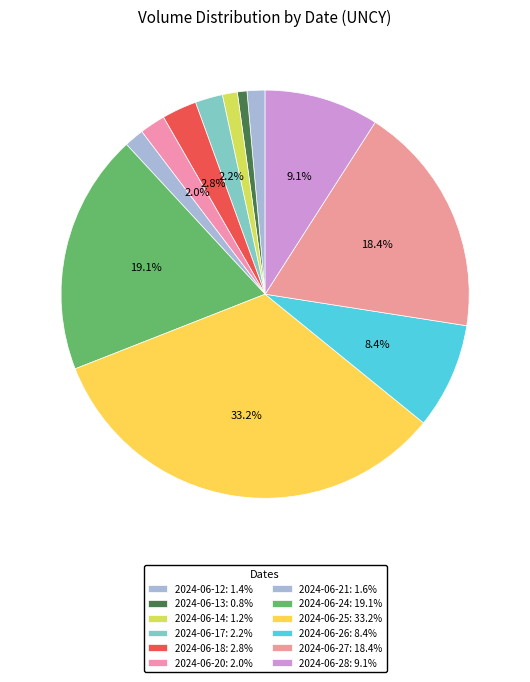

How many segments does this pie chart have?

12